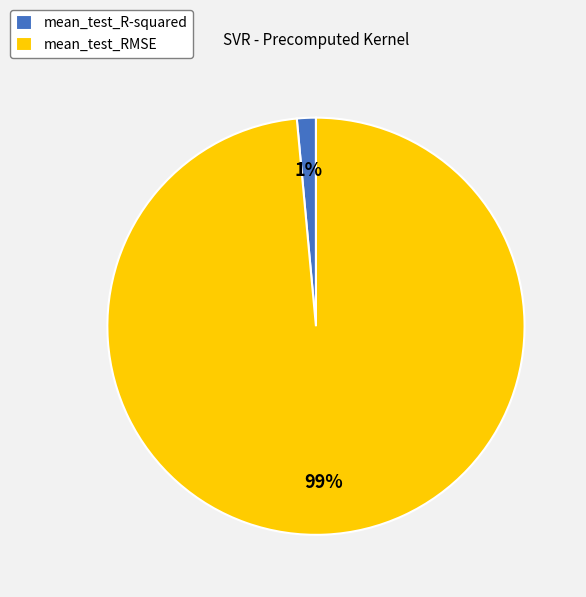

Is the sum of mean_test_R-squared and mean_test_RMSE greater than half?

Yes